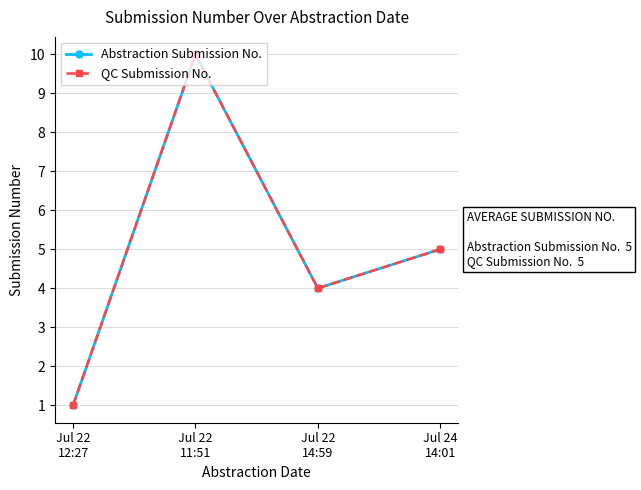

Reading left to right, what are all the values shown in this chart?

Abstraction Submission No.: Jul 22
12:27=1	Jul 22
11:51=10	Jul 22
14:59=4	Jul 24
14:01=5
QC Submission No.: Jul 22
12:27=1	Jul 22
11:51=10	Jul 22
14:59=4	Jul 24
14:01=5